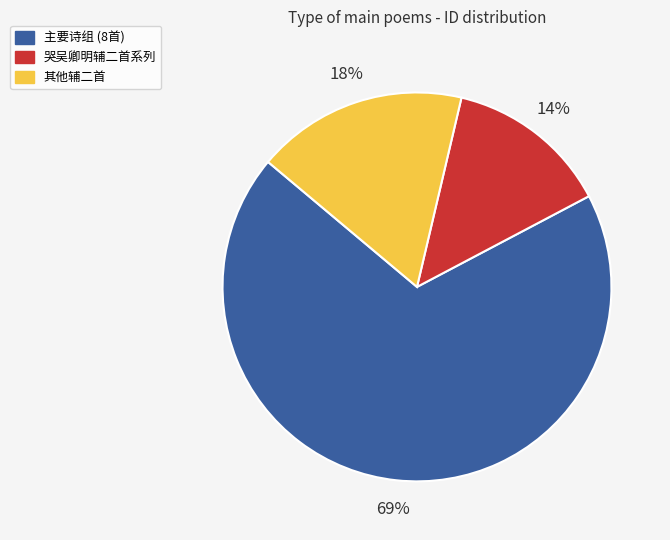

The 哭吴卿明辅二首系列 slice represents 14% of the pie. True or false?

True